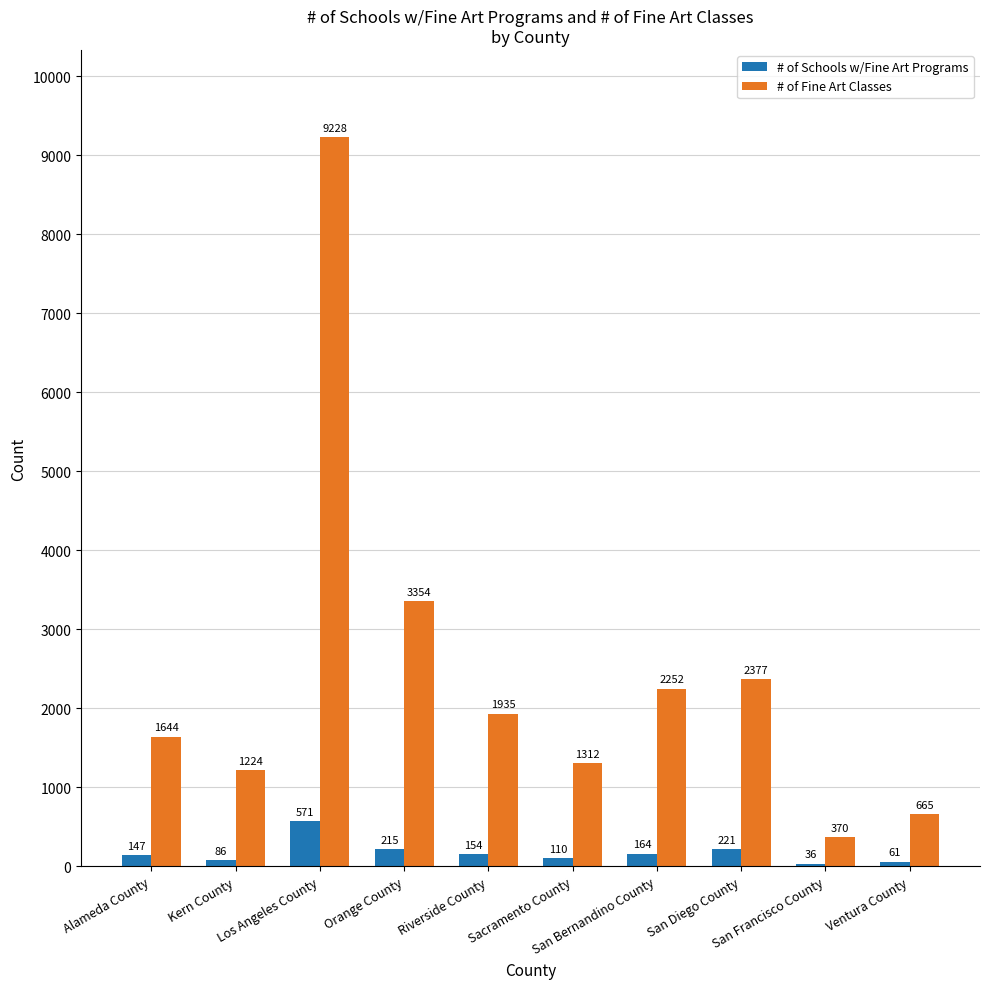

What is the difference between the highest and lowest values at Ventura County?

604